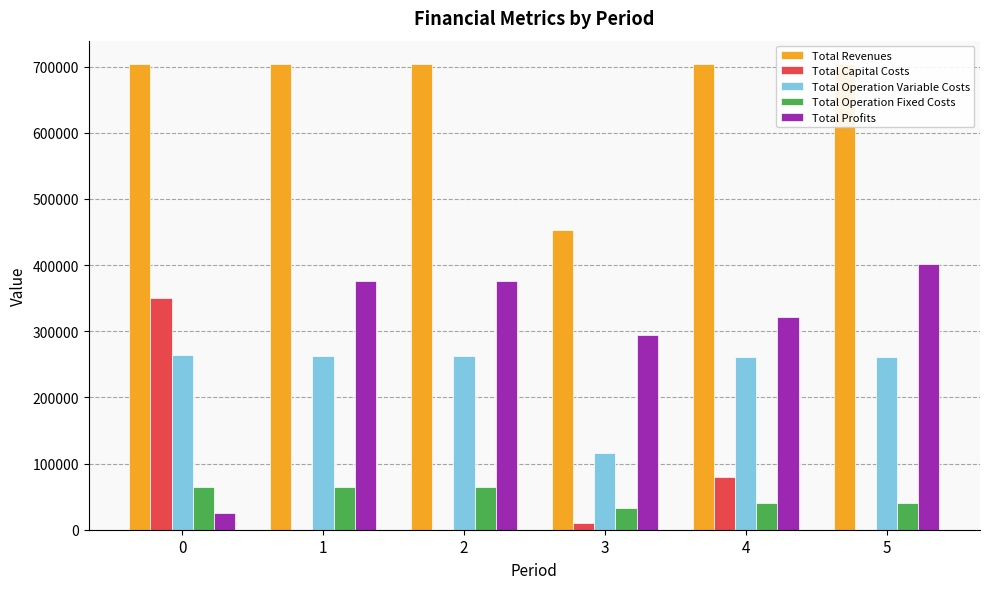

What is the average value of the Total Profits series?

299165.7